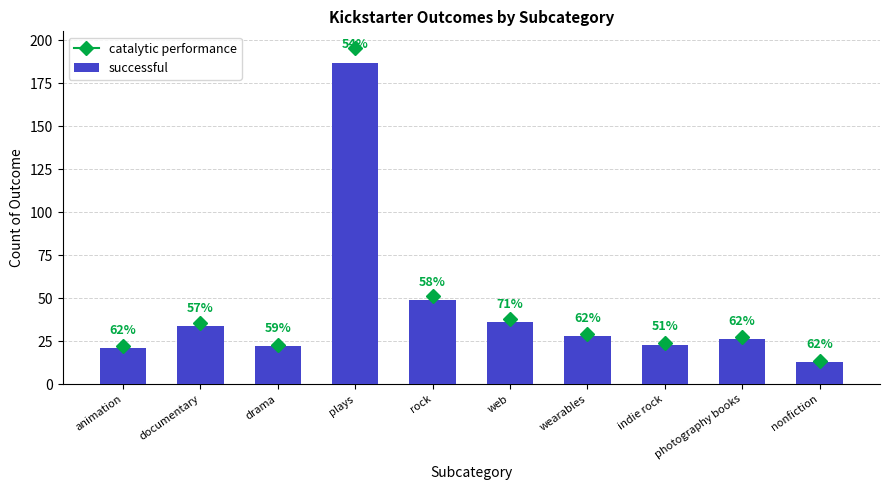

Are the bars horizontal?

No